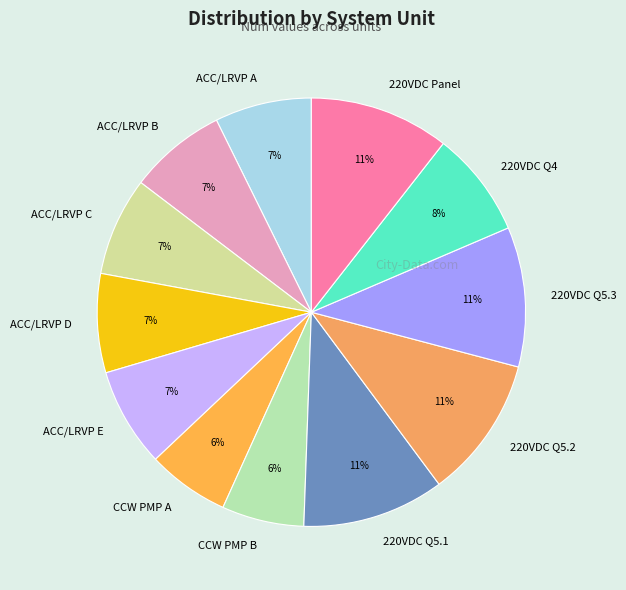

Which has a higher value, ACC/LRVP A or 220VDC Q5.1?

220VDC Q5.1